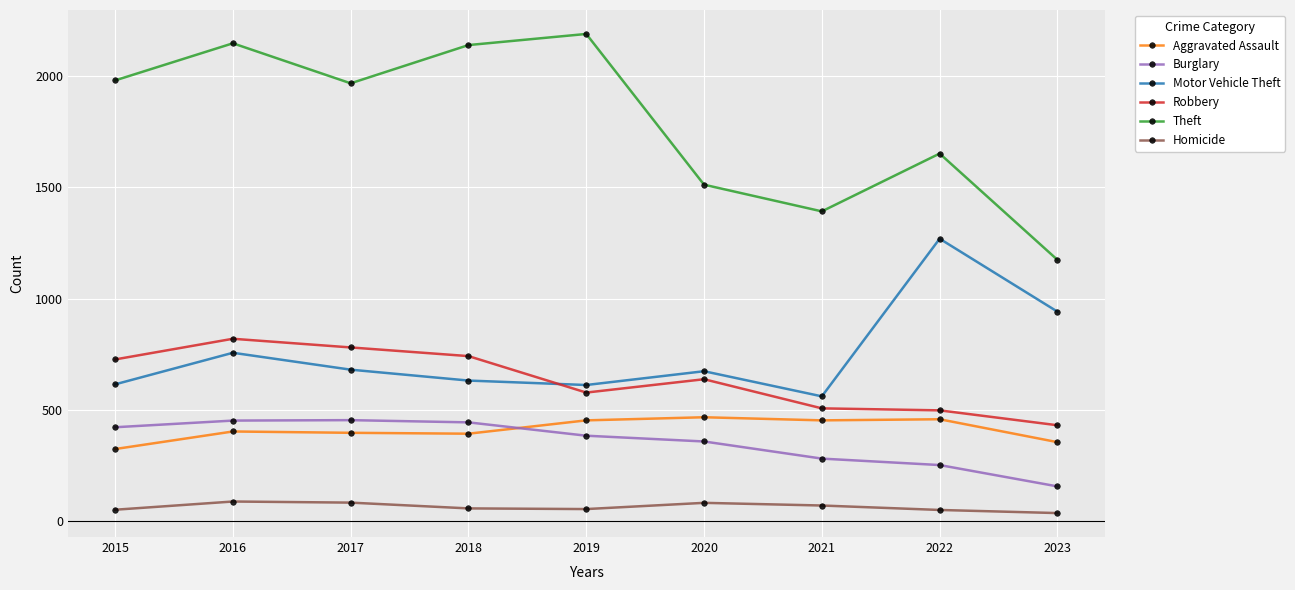

What is the difference between the highest and lowest values at 2015?

1931